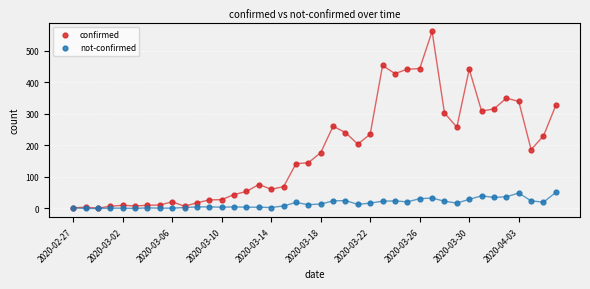

What are all the series names shown in the legend?

confirmed, not-confirmed